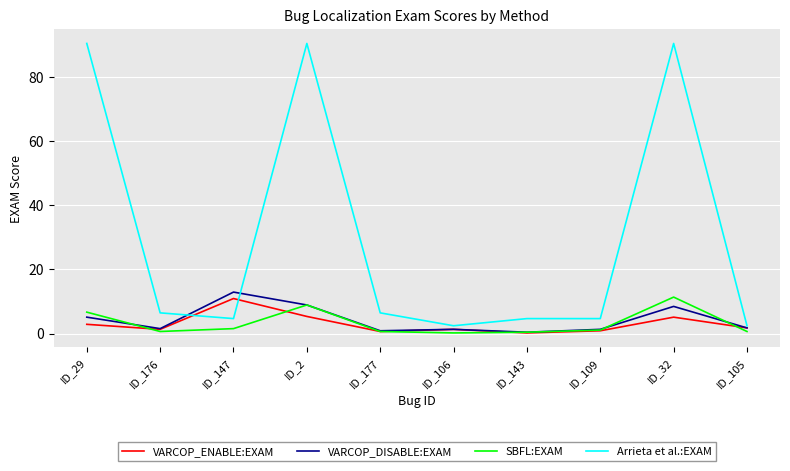

Which series has the widest spread of values?

Arrieta et al.:EXAM